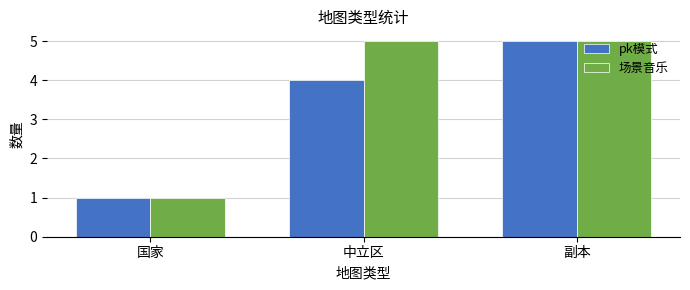

At which category is the sum across all series the highest?

副本